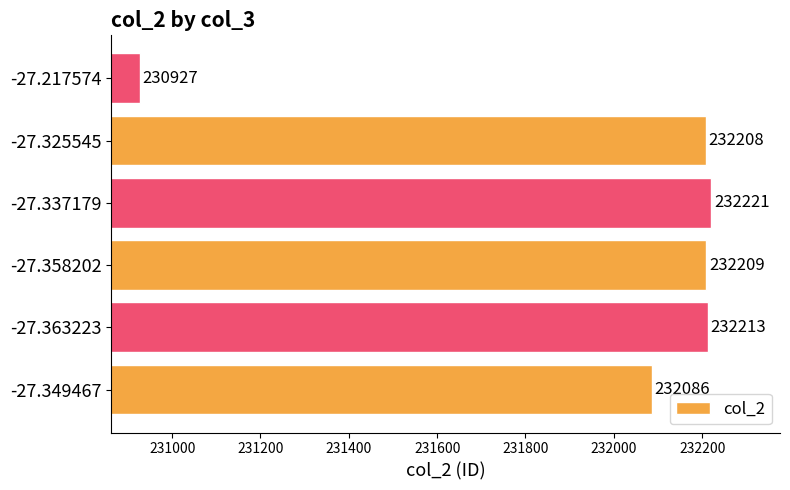

The chart shows a value of 232208 at -27.325545. True or false?

True